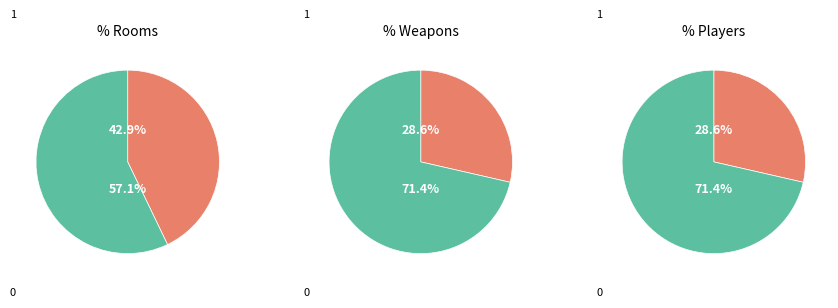

Approximately how many times larger is the value at Rooms compared to Weapons?

1.5